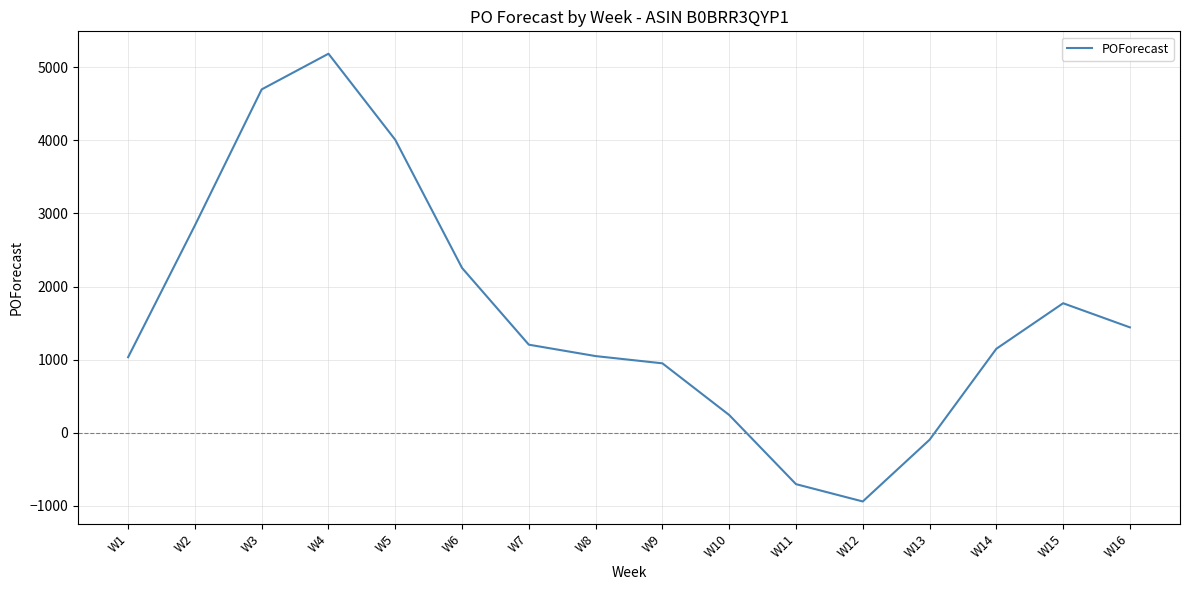

The value at W4 is 5185. True or false?

True